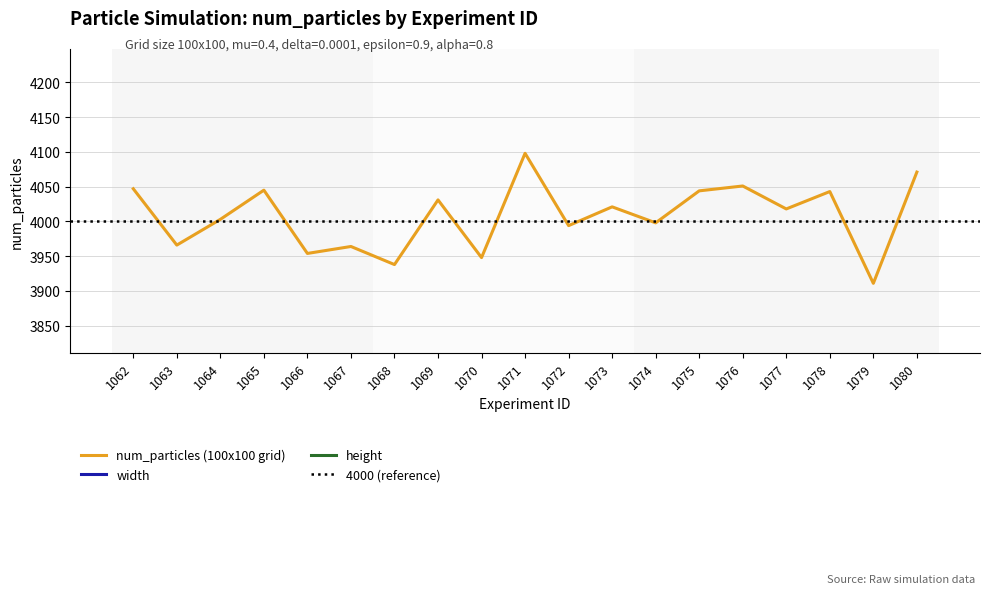

Rank the series at 1077 from highest to lowest value.

num_particles (100x100 grid), width, height